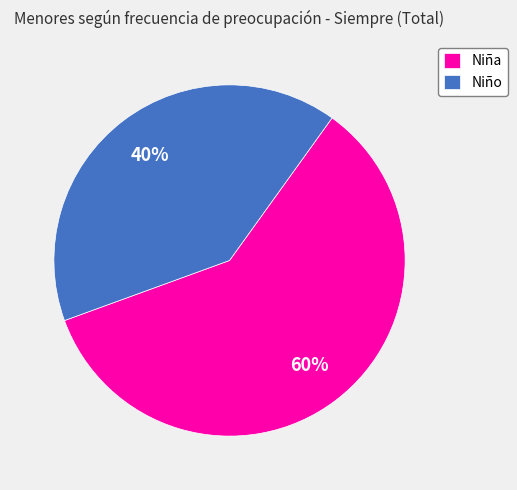

What percentage is the Niño slice, to the nearest percent?

40%